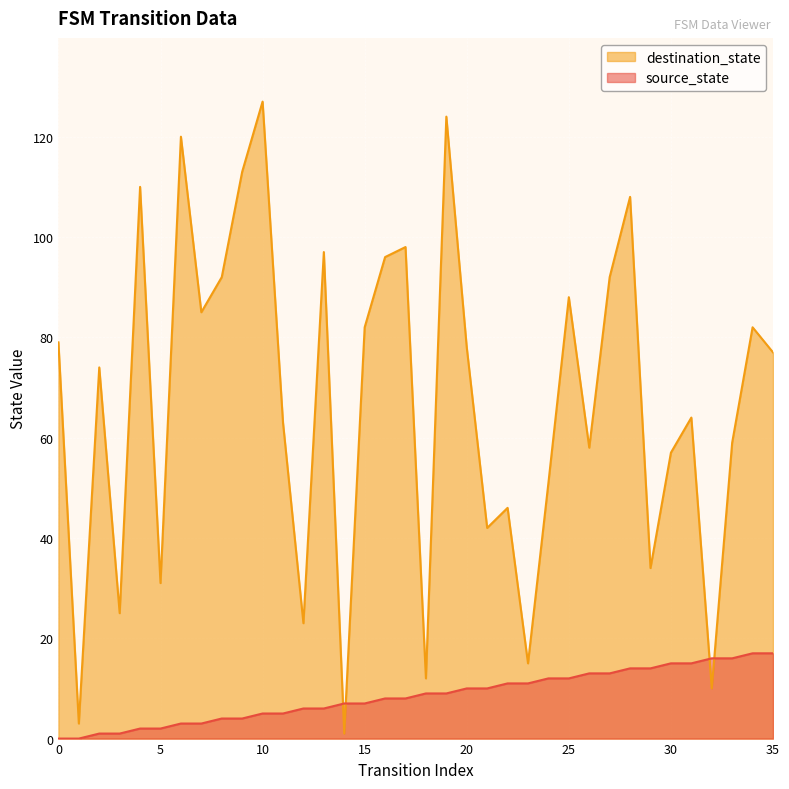

Which series has the largest range (max minus min)?

destination_state